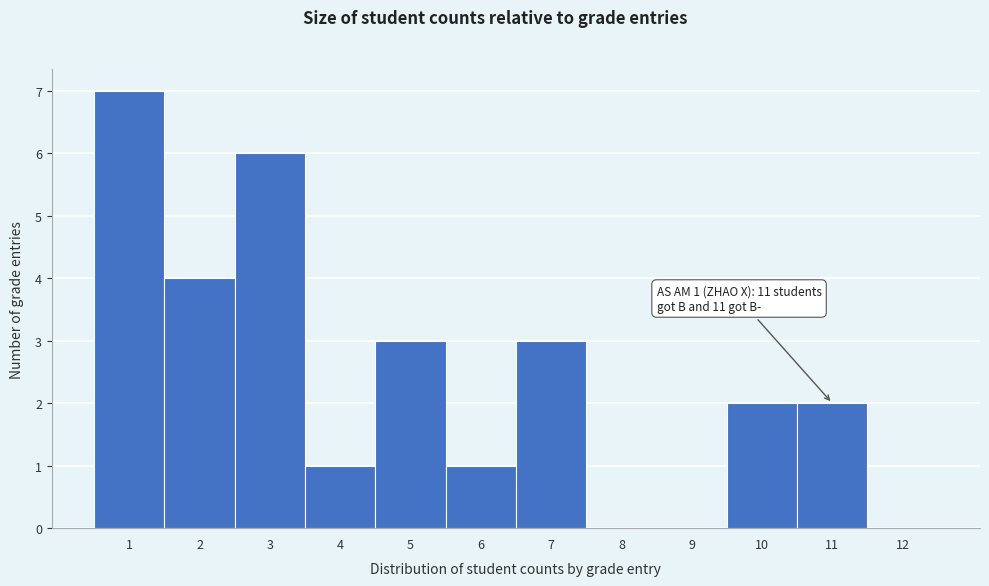

Over which range of the x-axis is the bar tallest?

0.5 to 1.5